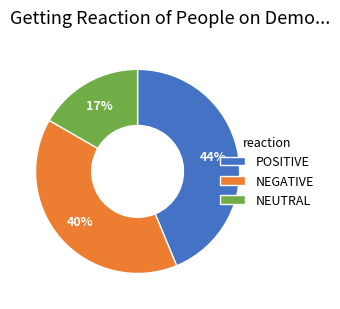

Is there a majority slice in this chart?

No